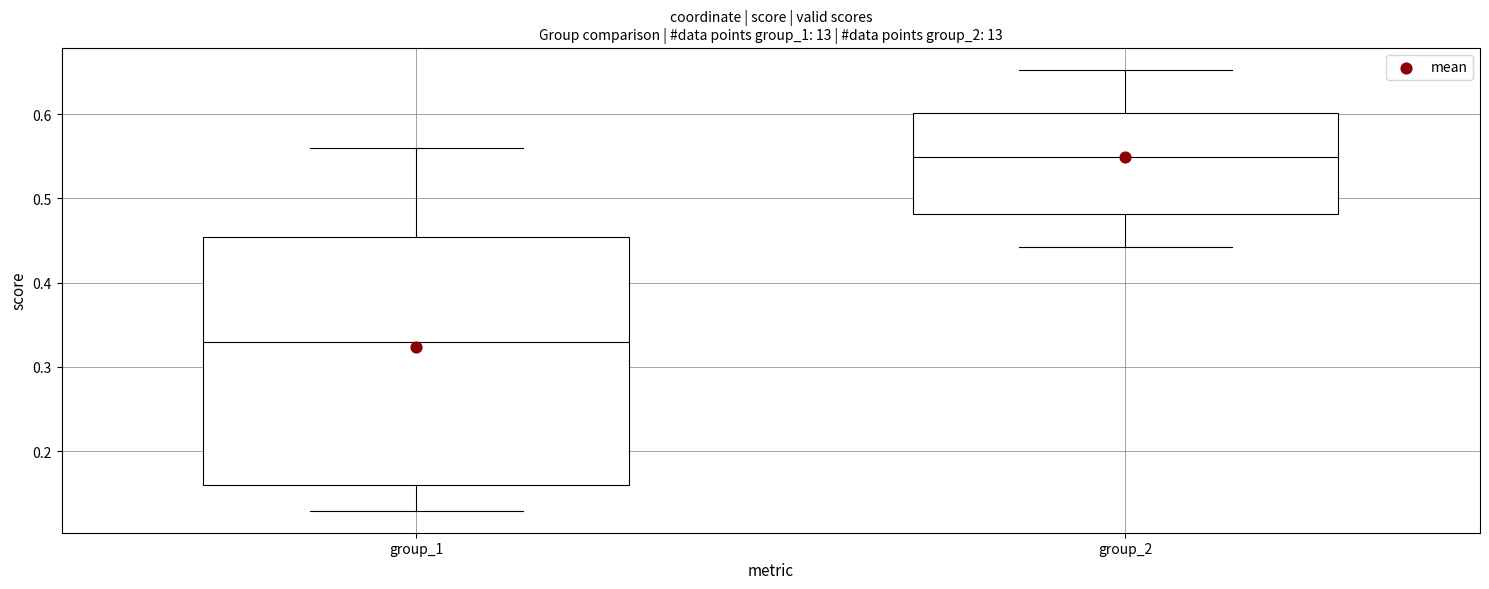

Which box is the tallest, from its lower edge to its upper edge?

group_1